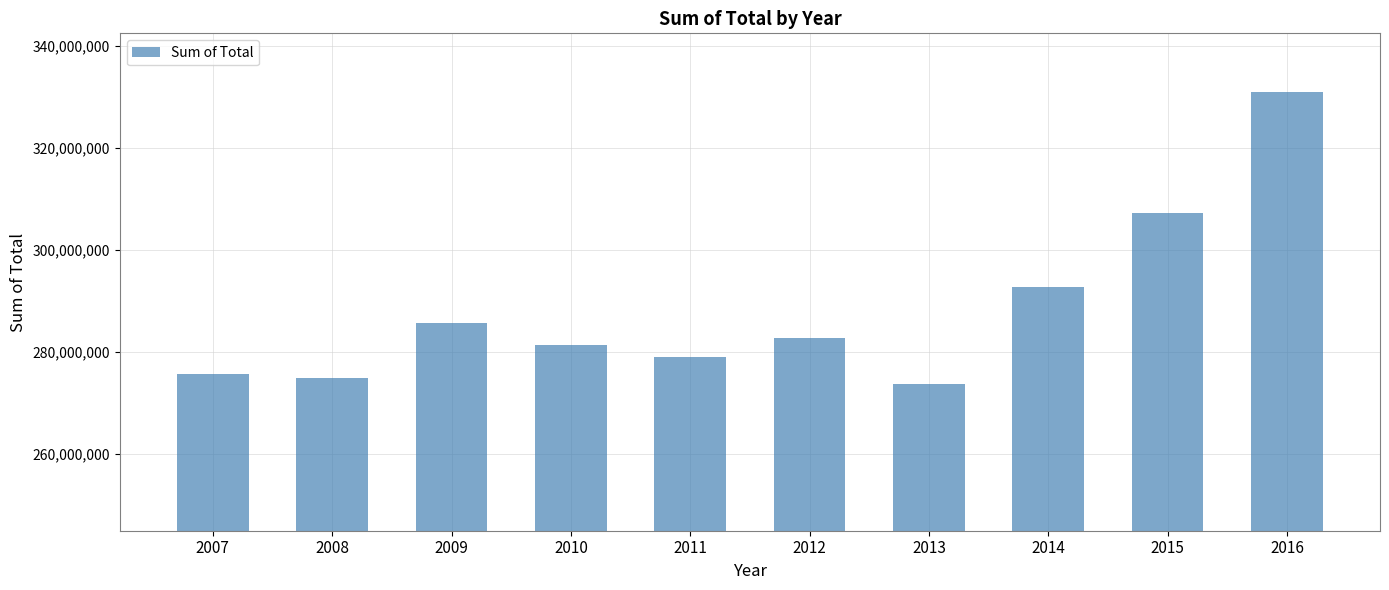

Is it true that the value at 2009 is 508235548?

False